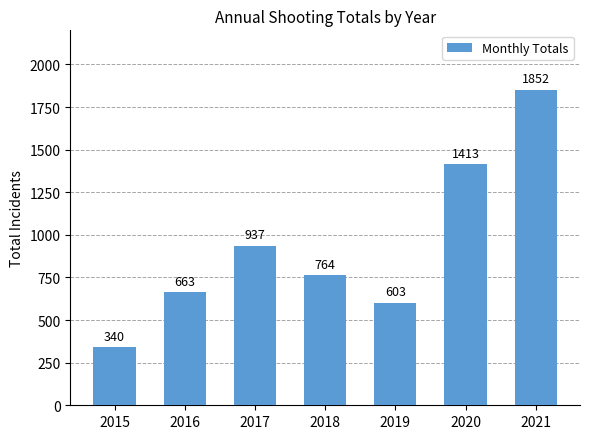

Is it true that the value at 2021 is 1852?

True